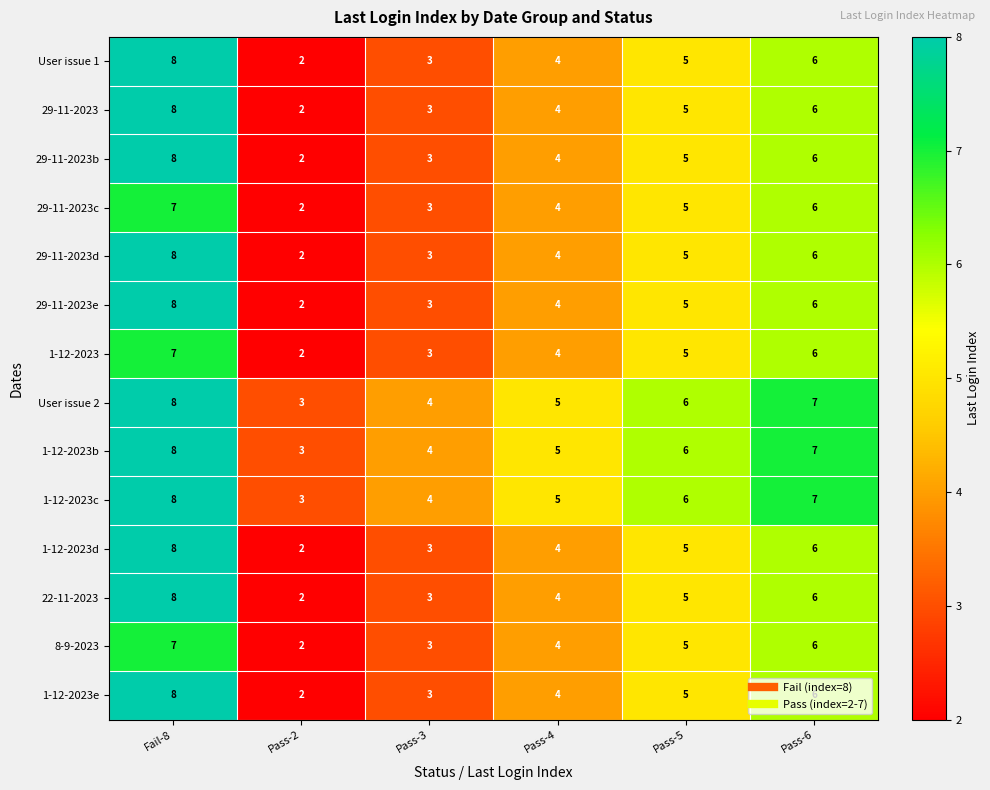

What is the total value across all series at Pass-5?

73